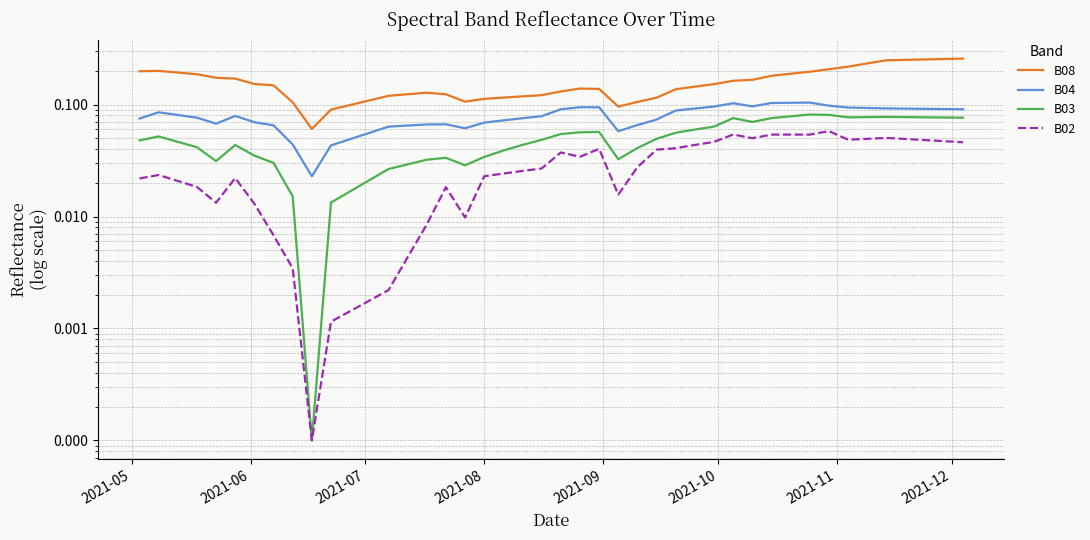

What is the difference between the maximum and minimum values in the B04 series?

0.1